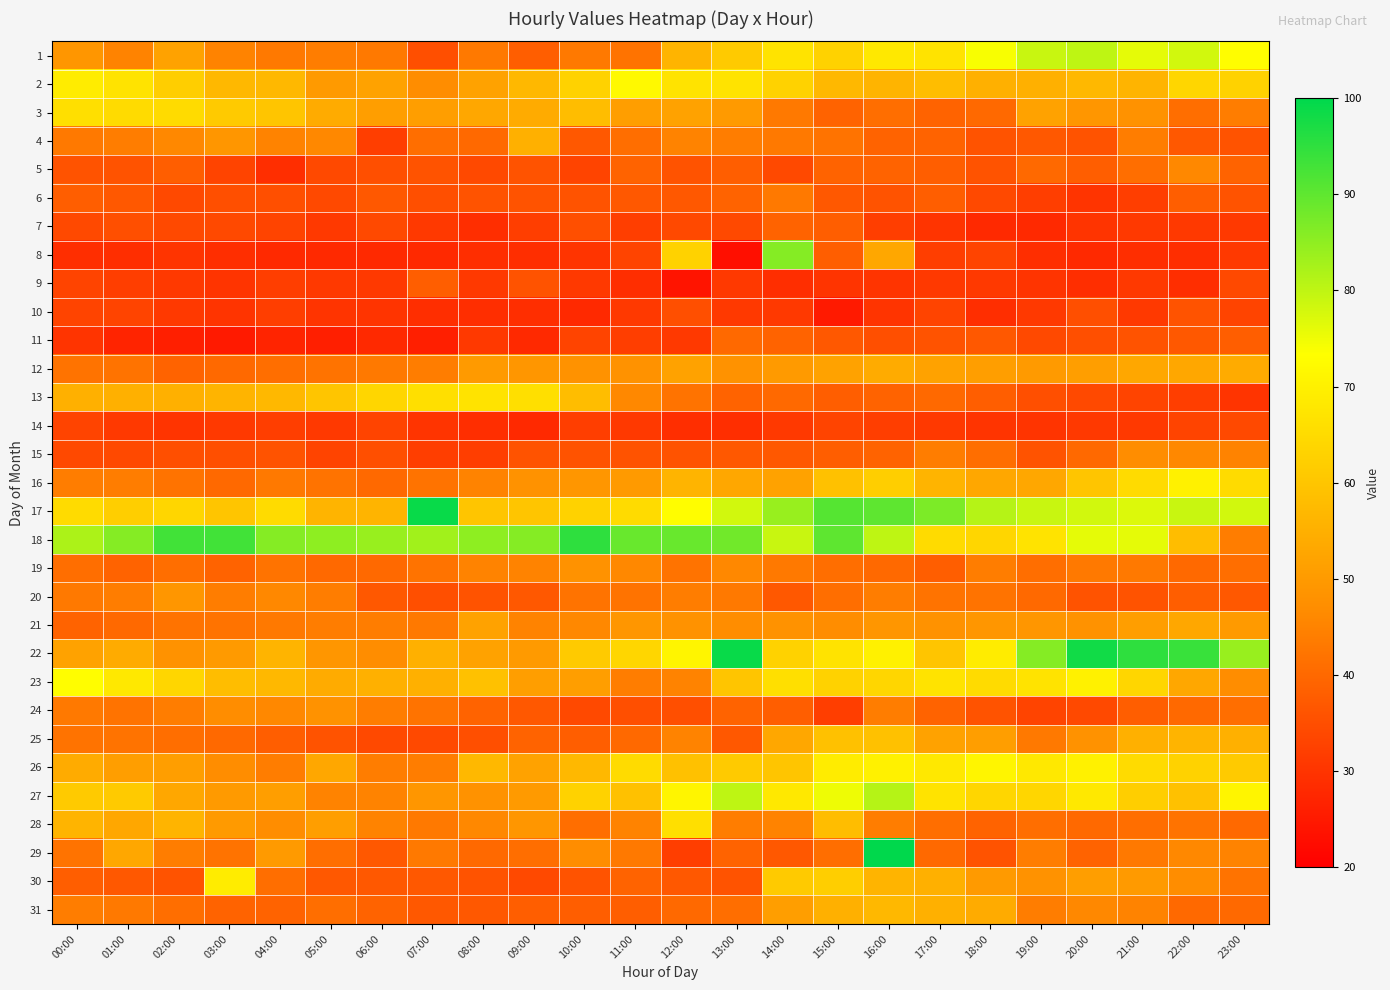

Which category has the lowest value across all series?

13:00